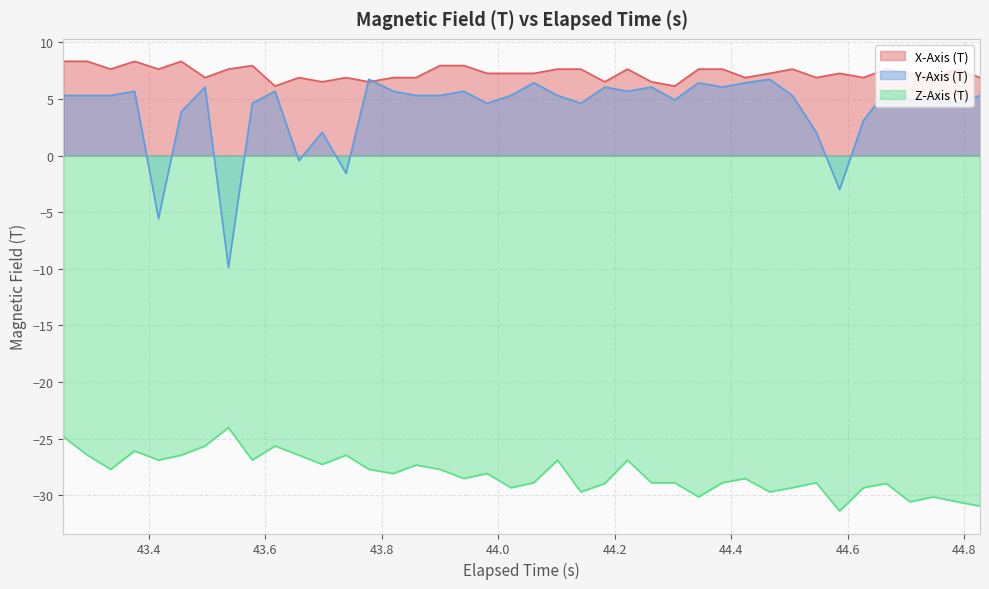

How many interior local valleys does the X-Axis (T) series have?

12